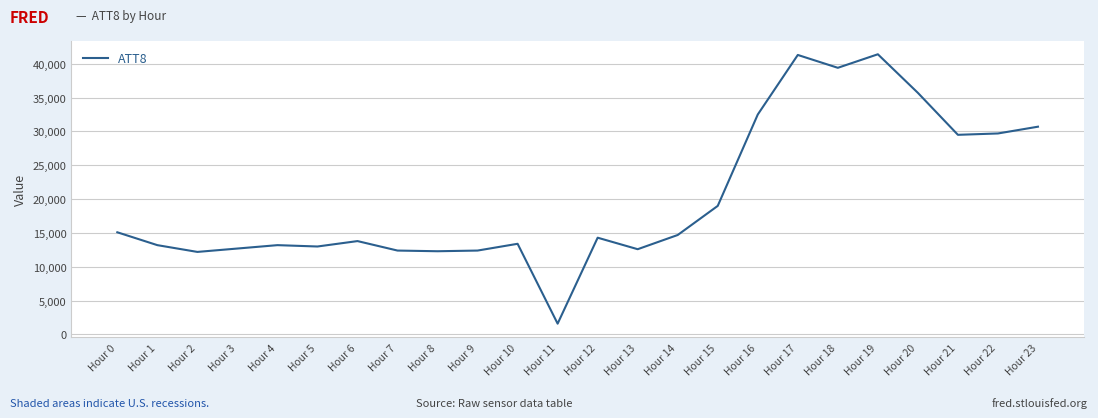

Is it true that the value at Hour 0 is 15100?

True